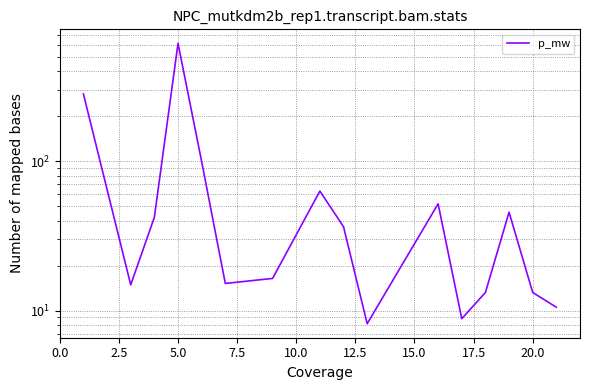

How many data points are less than 36?

8